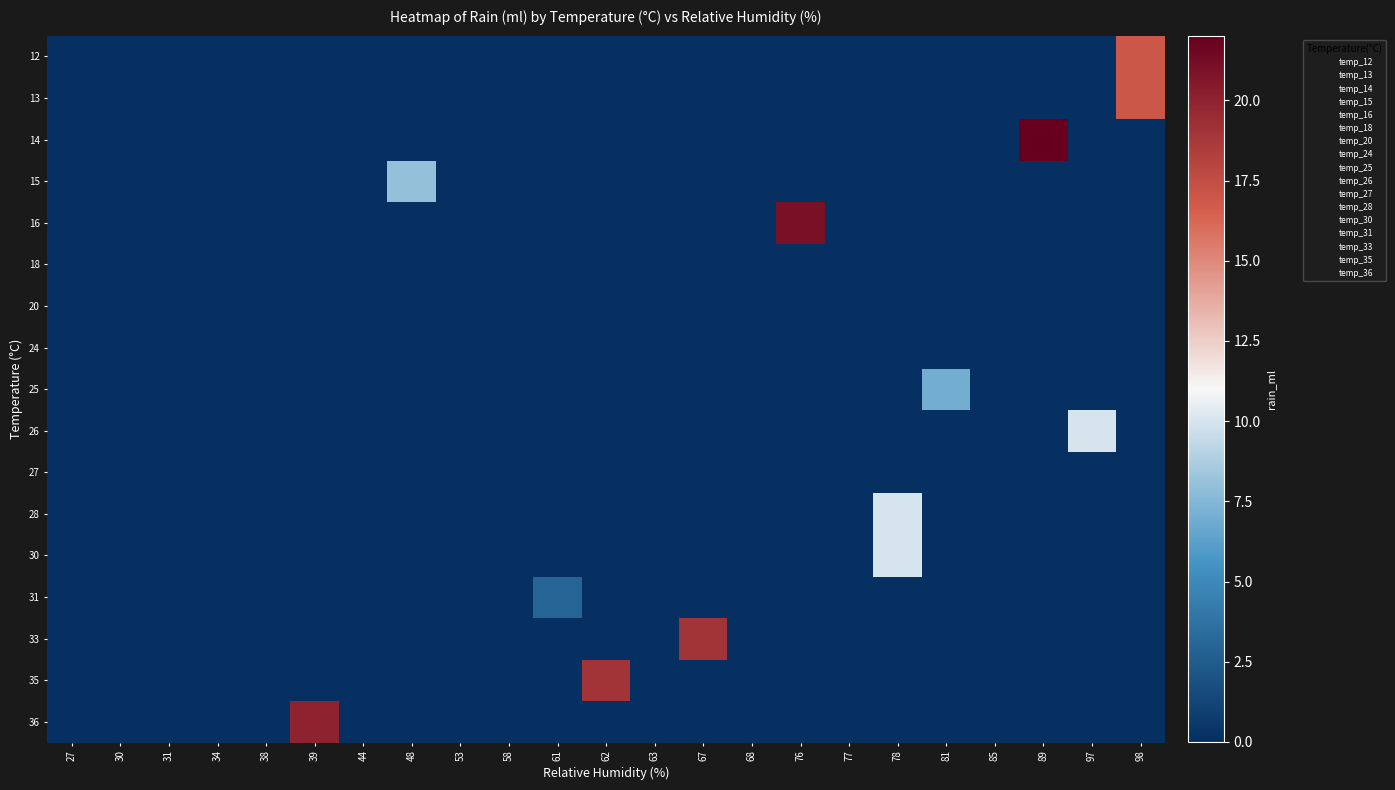

Between 85 and 68, which is larger?

85